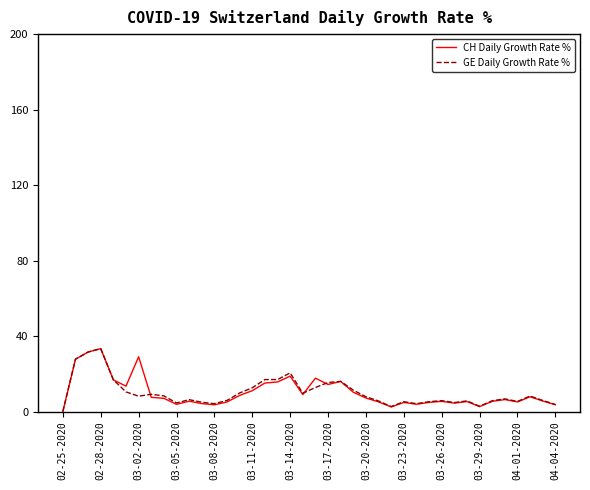

How many interior local peaks does the GE Daily Growth Rate % series have?

11